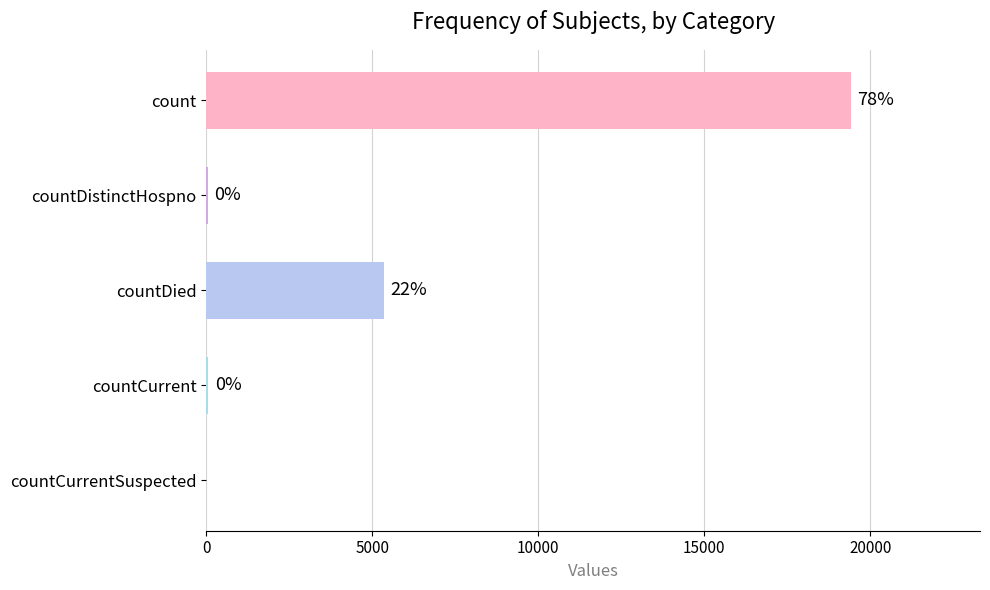

Which has a higher value, countCurrent or countDied?

countDied